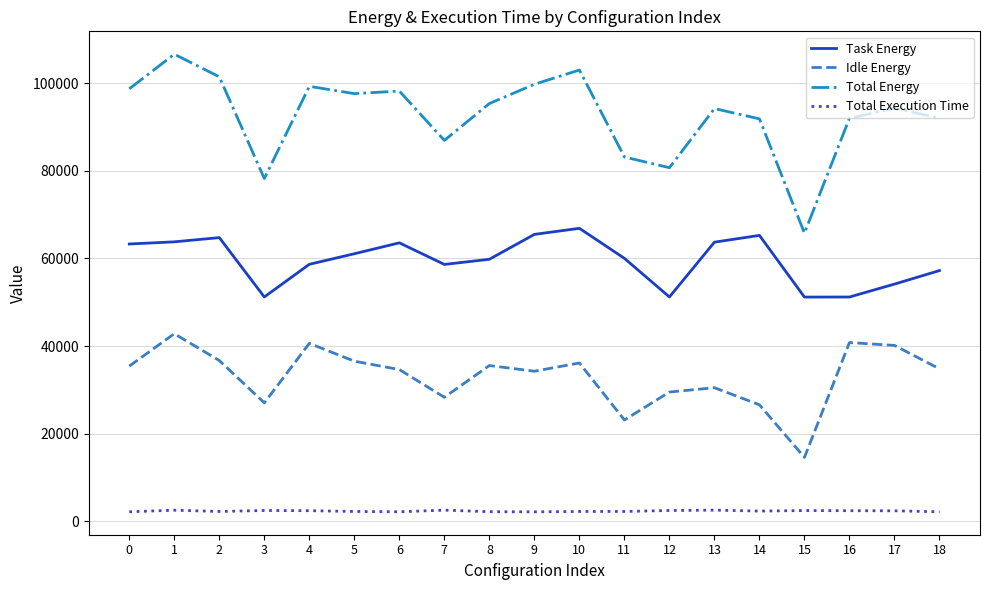

How many distinct data groups are displayed?

4